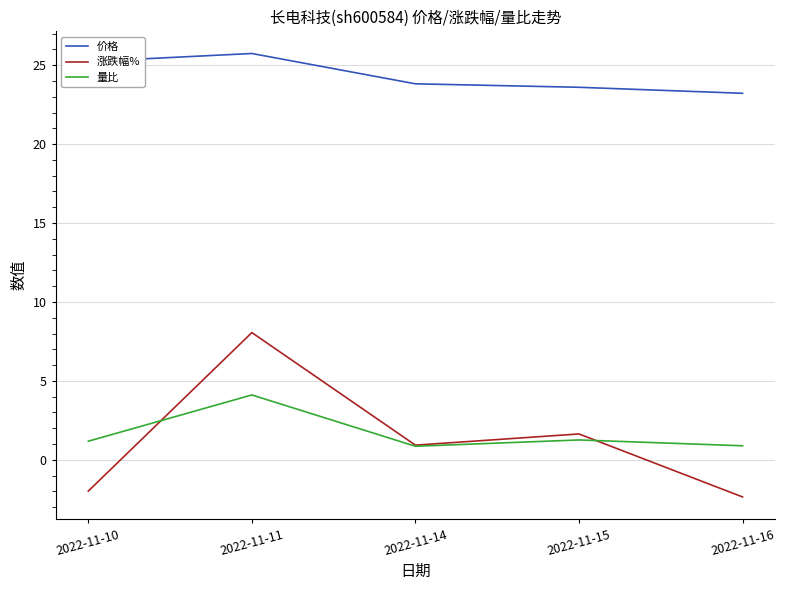

What is the difference between the highest and lowest values at 2022-11-15?

22.3